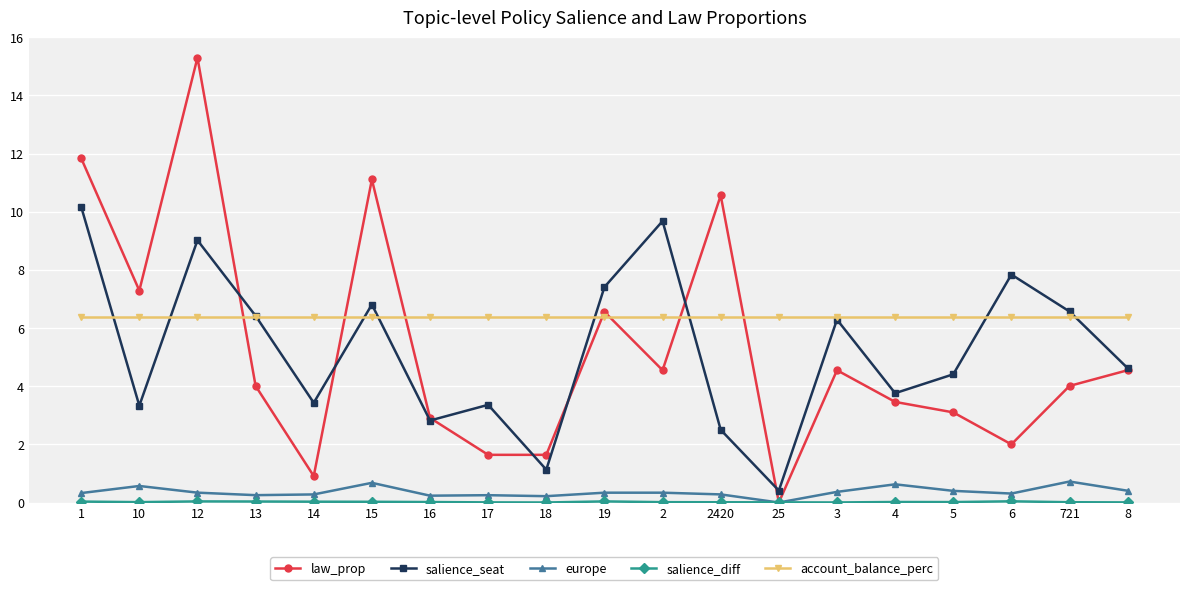

Count the number of data series in this chart.

5